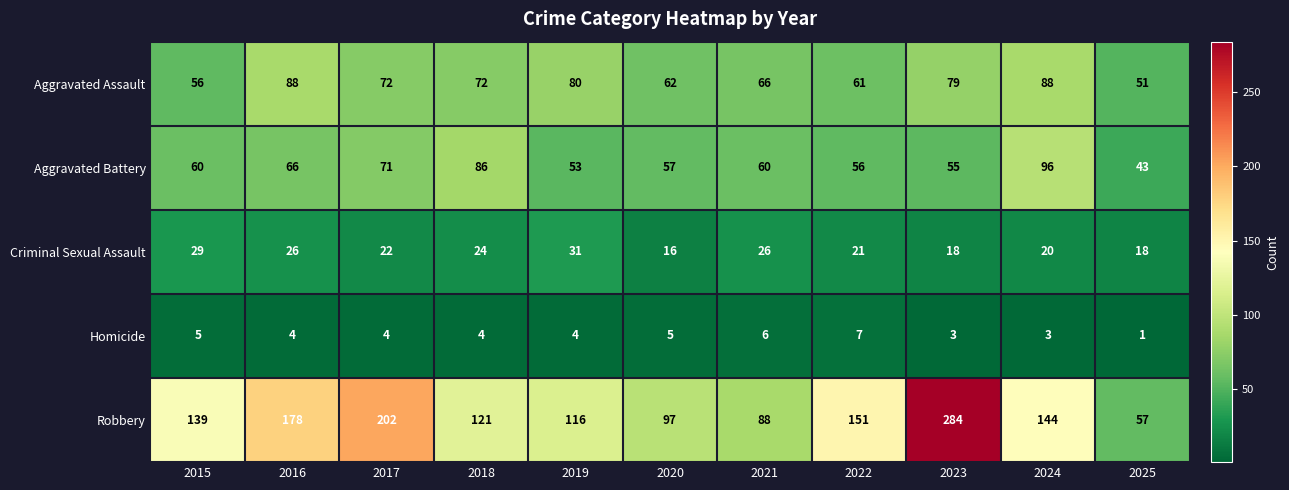

Which series changed the most between 2017 and 2020?

Robbery